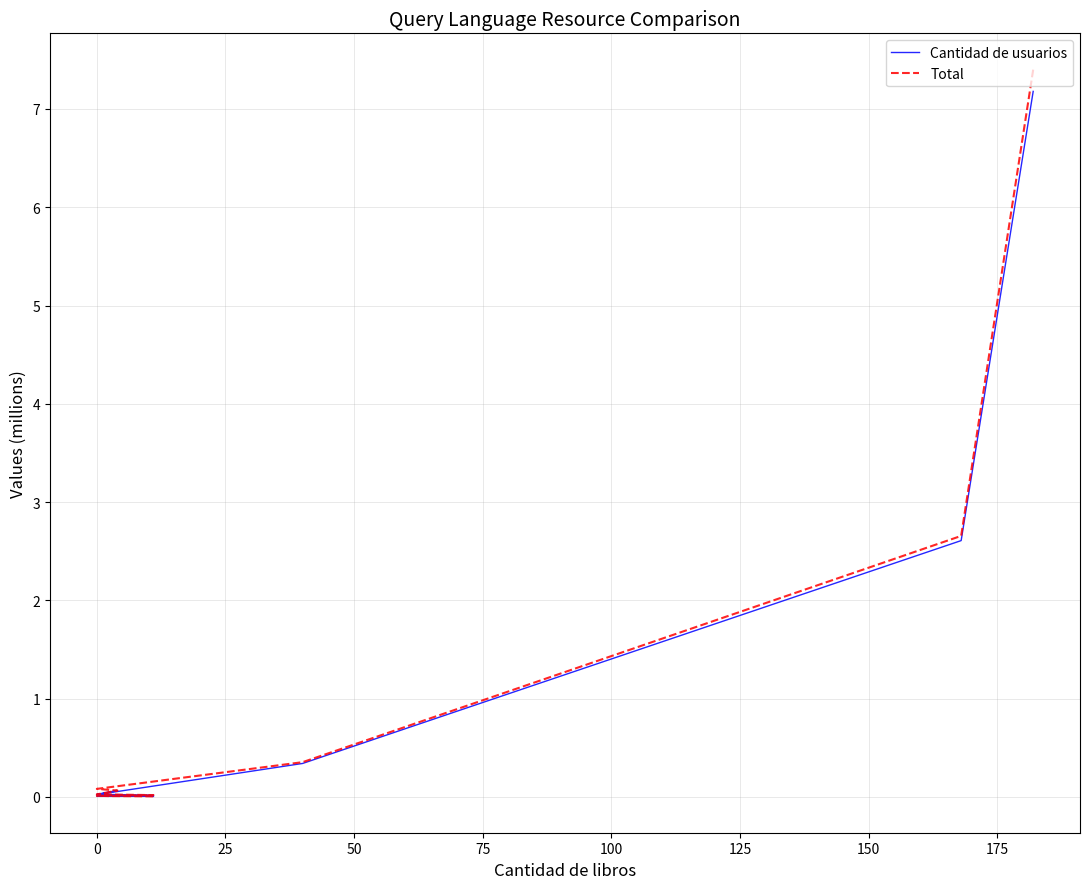

True or false: Cantidad de usuarios has more than 1 interior local peaks.

True